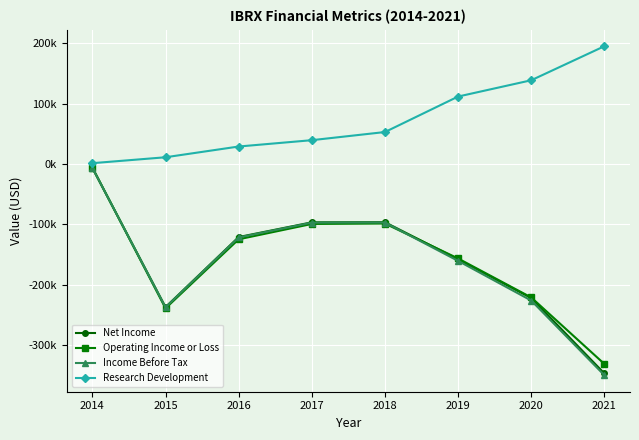

What is the spread (max minus min) of values at 2017?

138800